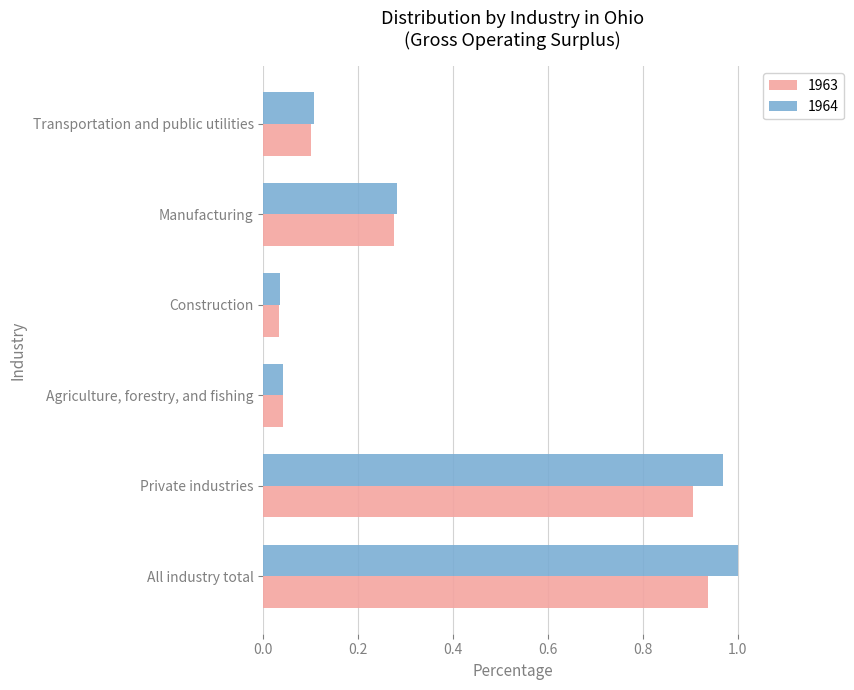

How many categories are shown in the chart?

6